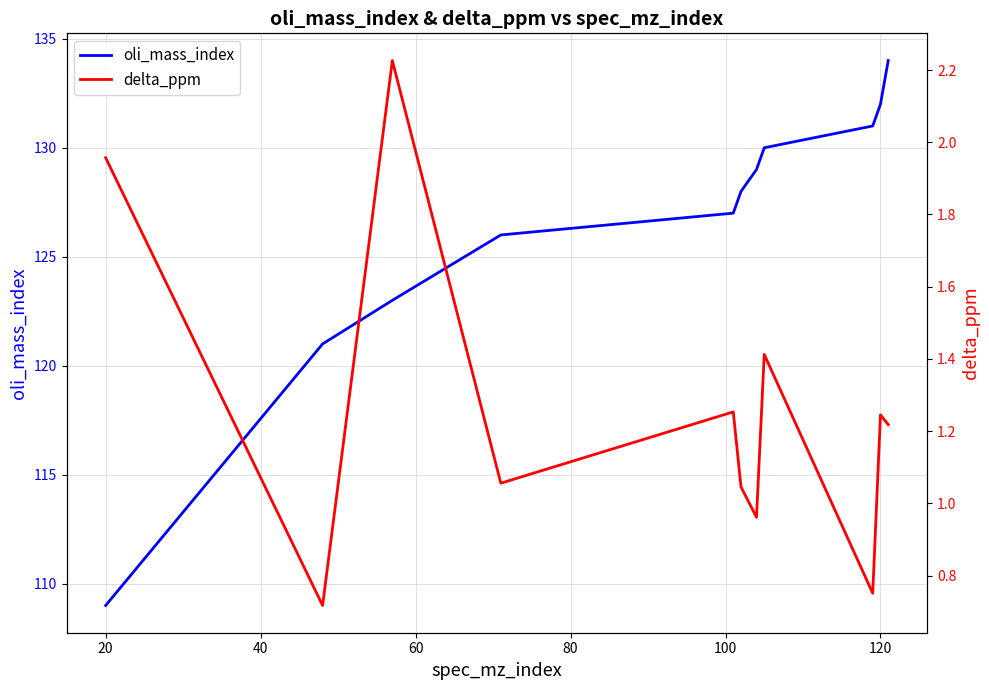

True or false: oli_mass_index and delta_ppm cross at least once.

False